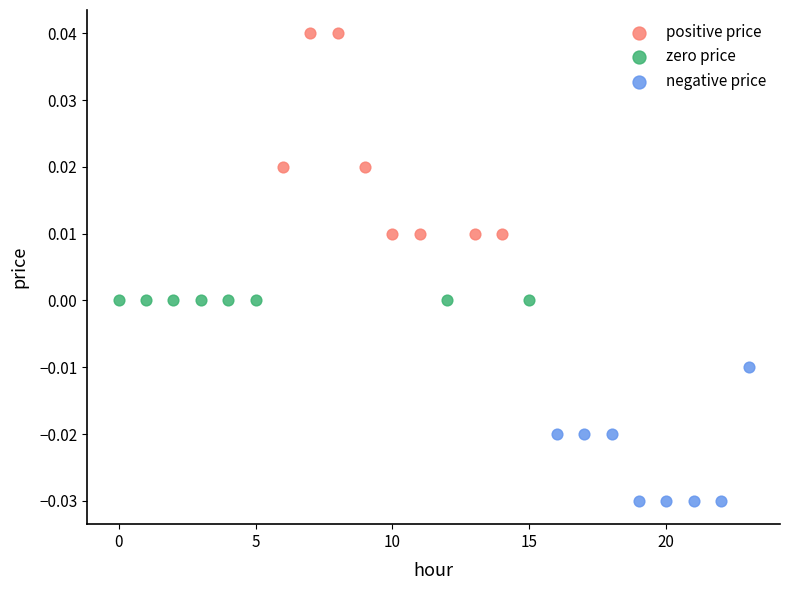

Which series contains the highest Y value?

positive price